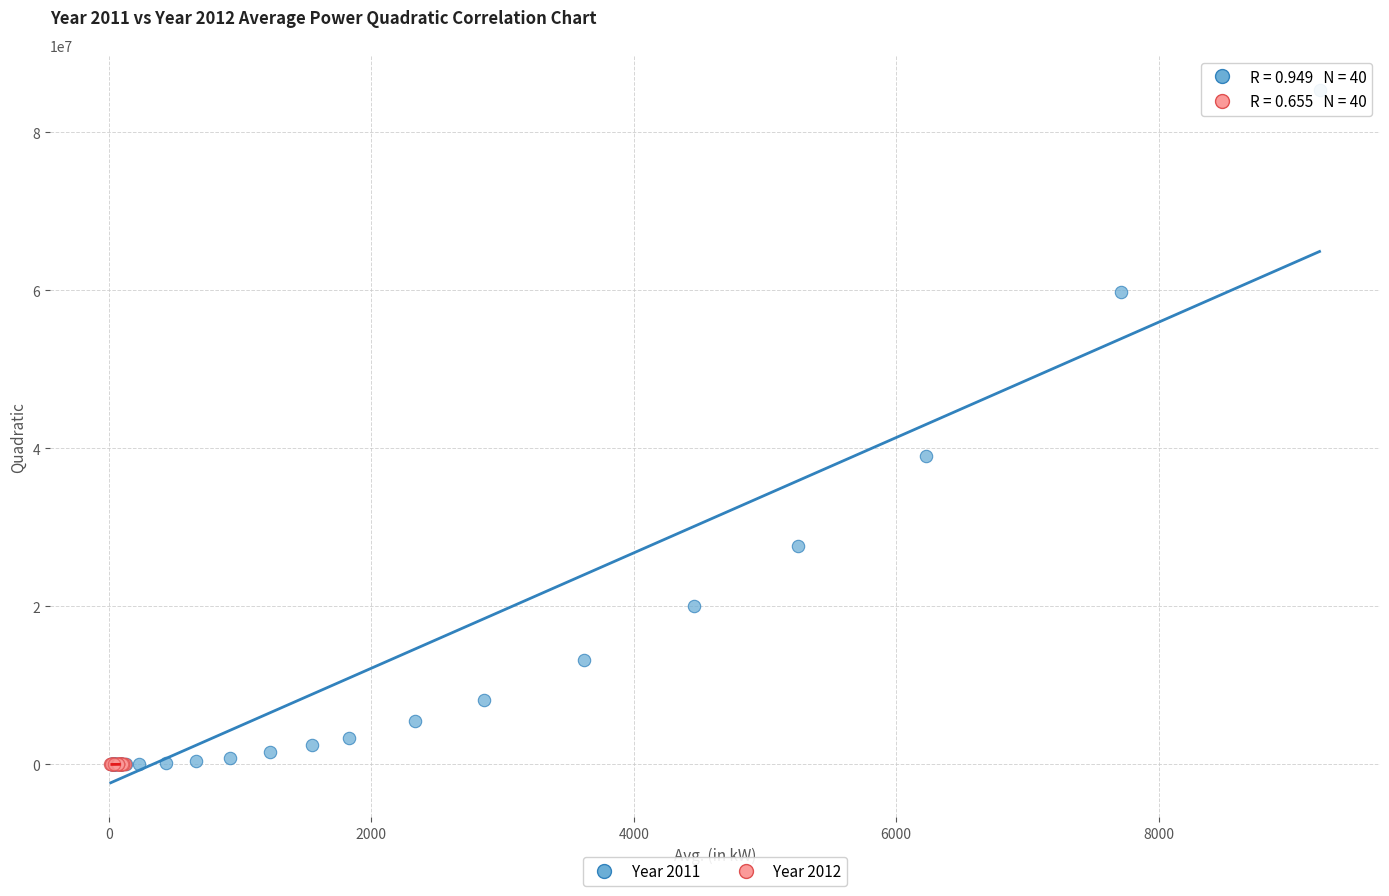

Which series contains the highest Y value?

Year 2011